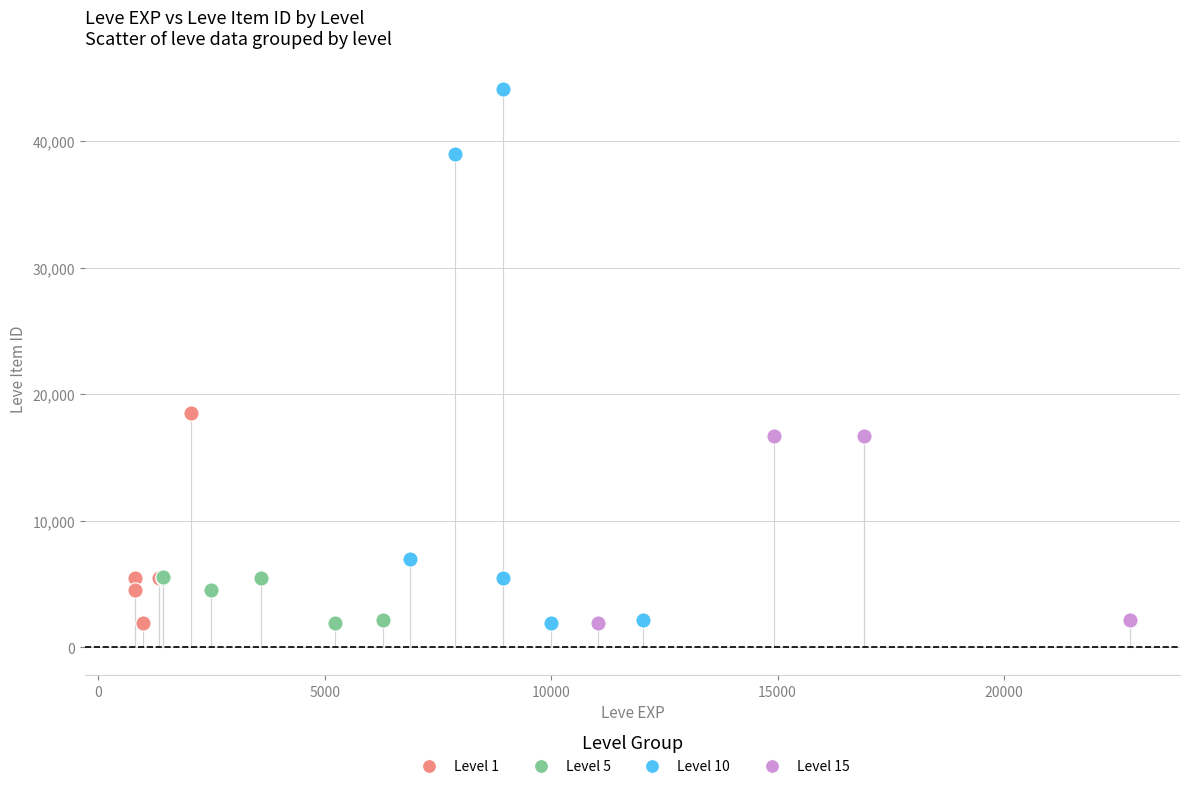

Which series has the widest spread of Y values?

Level 10